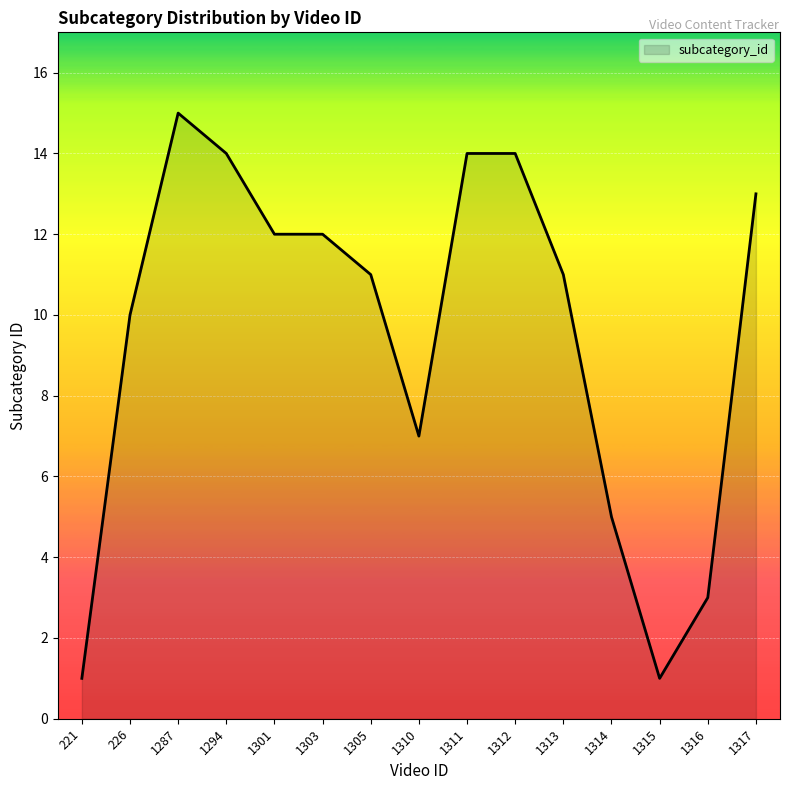

What is the average value?

10